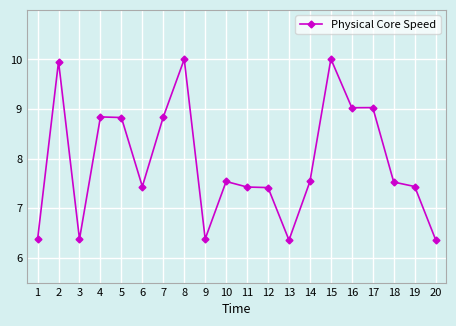

What is the difference between the values at 15 and 11?

2.6